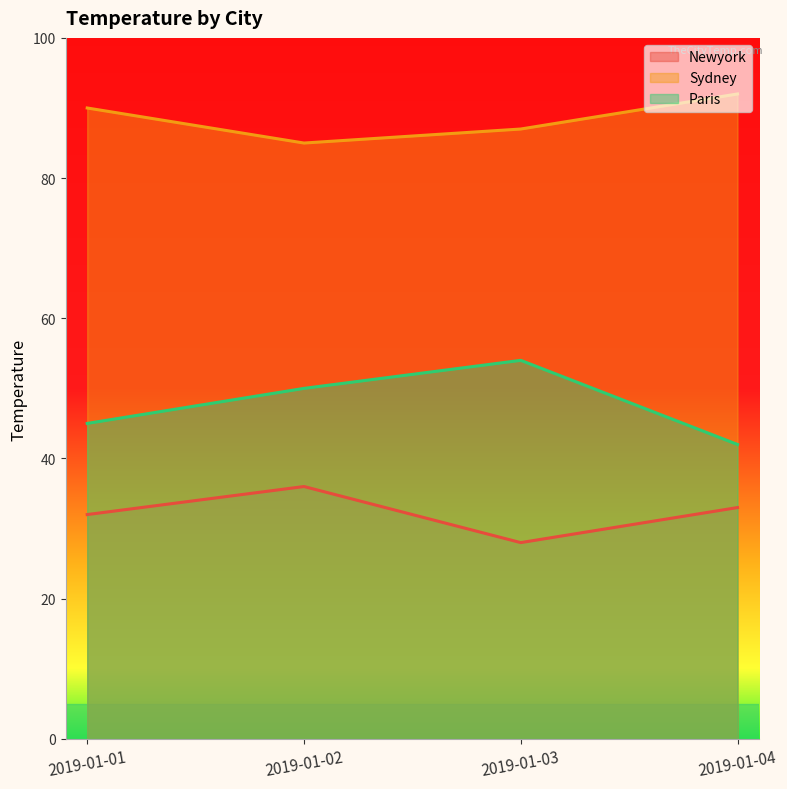

Reading left to right, what are all the values shown in this chart?

Newyork: 2019-01-01=32	2019-01-02=36	2019-01-03=28	2019-01-04=33
Sydney: 2019-01-01=90	2019-01-02=85	2019-01-03=87	2019-01-04=92
Paris: 2019-01-01=45	2019-01-02=50	2019-01-03=54	2019-01-04=42